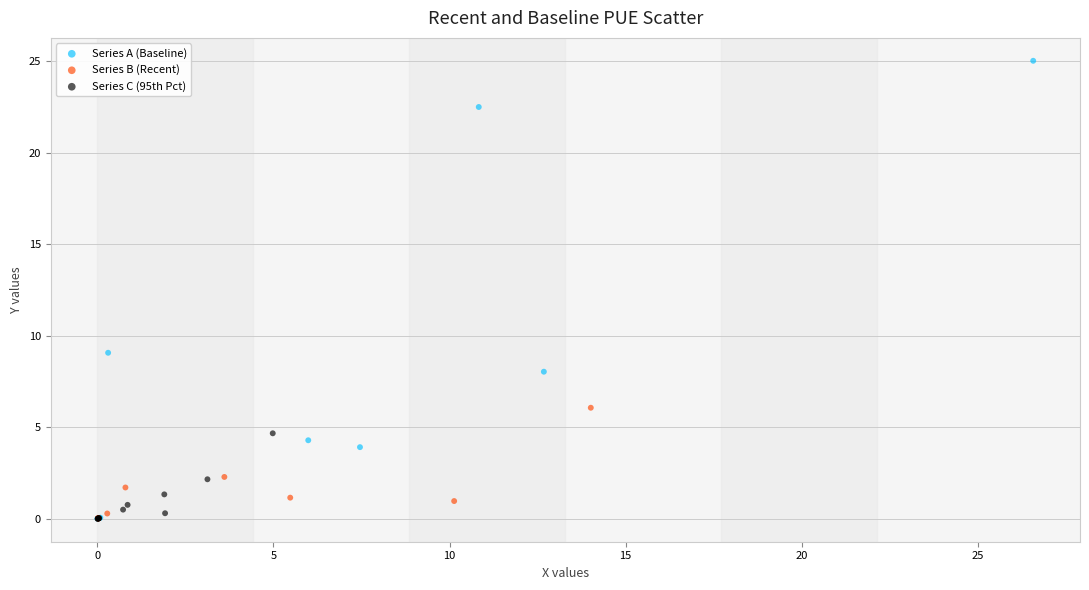

Which series reaches the maximum Y coordinate?

Series A (Baseline)